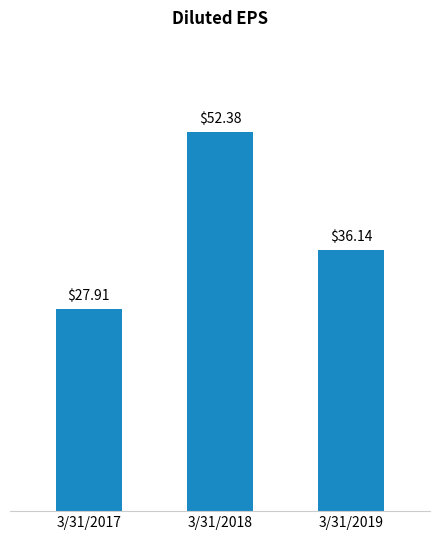

At which category does the chart reach its minimum across all series?

3/31/2017